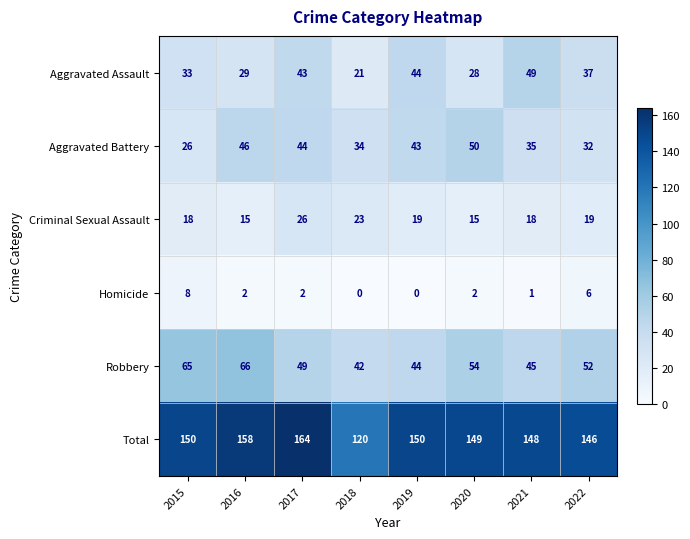

Which series has the largest total across all categories?

Total